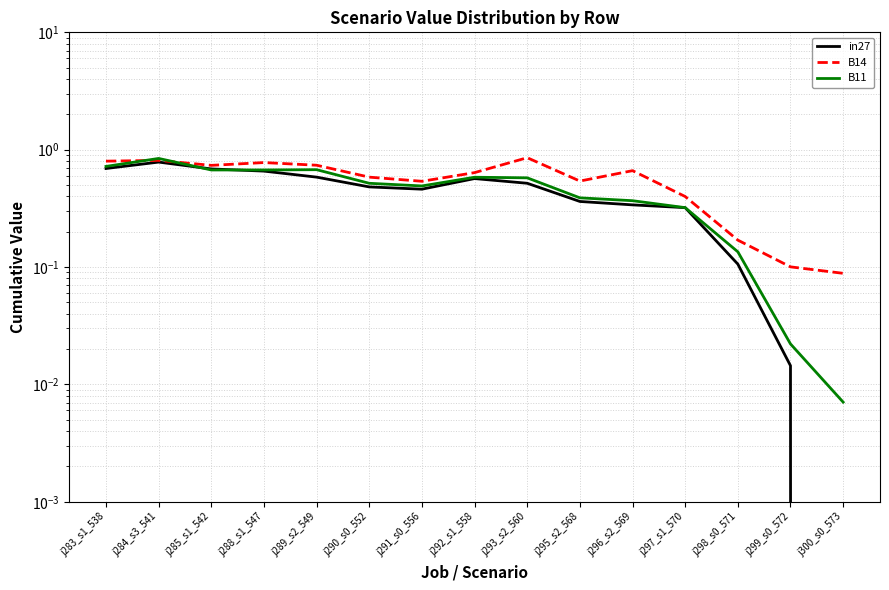

What are all the series names shown in the legend?

in27, B14, B11